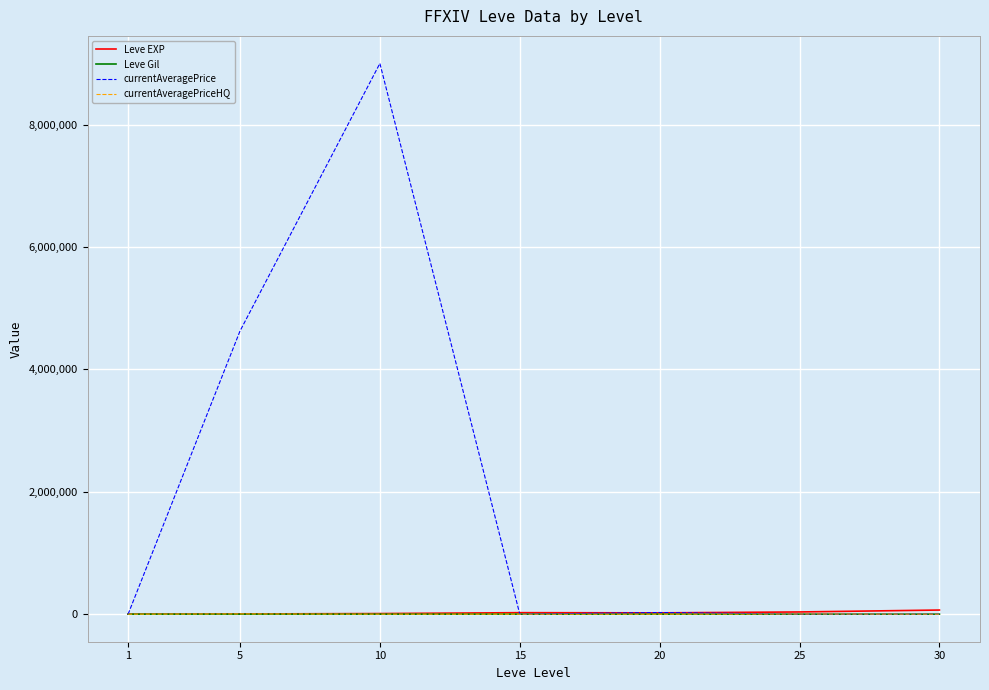

Where does the Leve Gil series first go above 290?

15